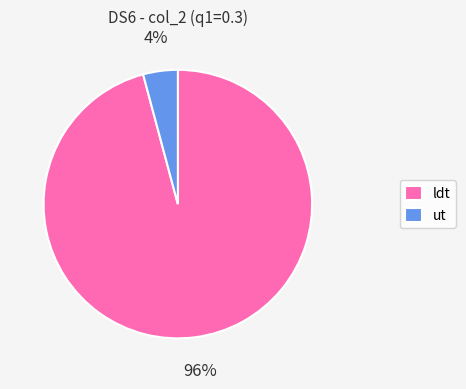

Between ut and ldt, which is larger?

ldt